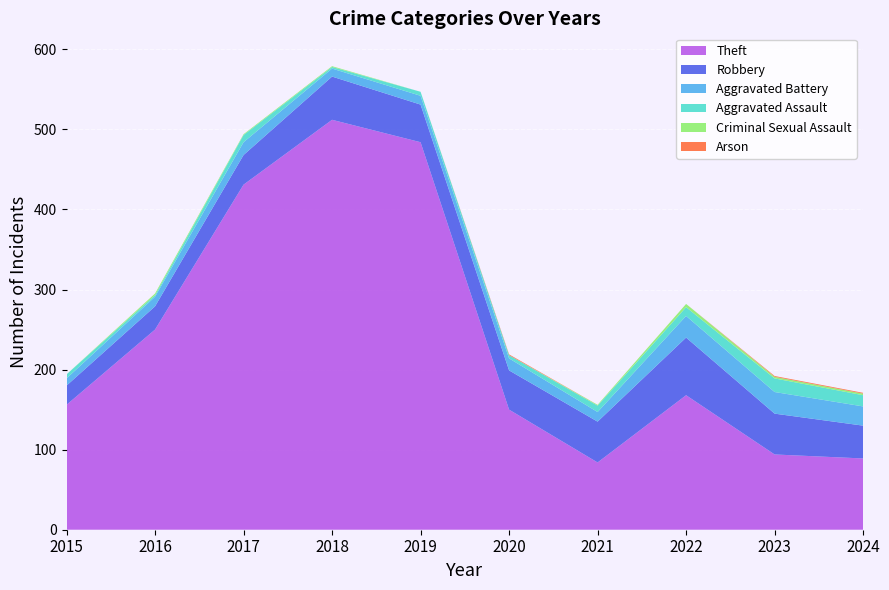

Reading left to right, list all the values displayed in this chart.

Theft: 2015=156	2016=250	2017=431	2018=512	2019=484	2020=150	2021=84	2022=168	2023=94	2024=89
Robbery: 2015=24	2016=29	2017=37	2018=54	2019=47	2020=49	2021=51	2022=72	2023=51	2024=41
Aggravated Battery: 2015=9	2016=12	2017=16	2018=10	2019=11	2020=15	2021=12	2022=27	2023=27	2024=24
Aggravated Assault: 2015=5	2016=2	2017=9	2018=2	2019=5	2020=4	2021=8	2022=11	2023=17	2024=14
Criminal Sexual Assault: 2015=0	2016=2	2017=1	2018=1	2019=0	2020=0	2021=1	2022=4	2023=2	2024=2
Arson: 2015=0	2016=0	2017=0	2018=0	2019=0	2020=1	2021=0	2022=0	2023=1	2024=1